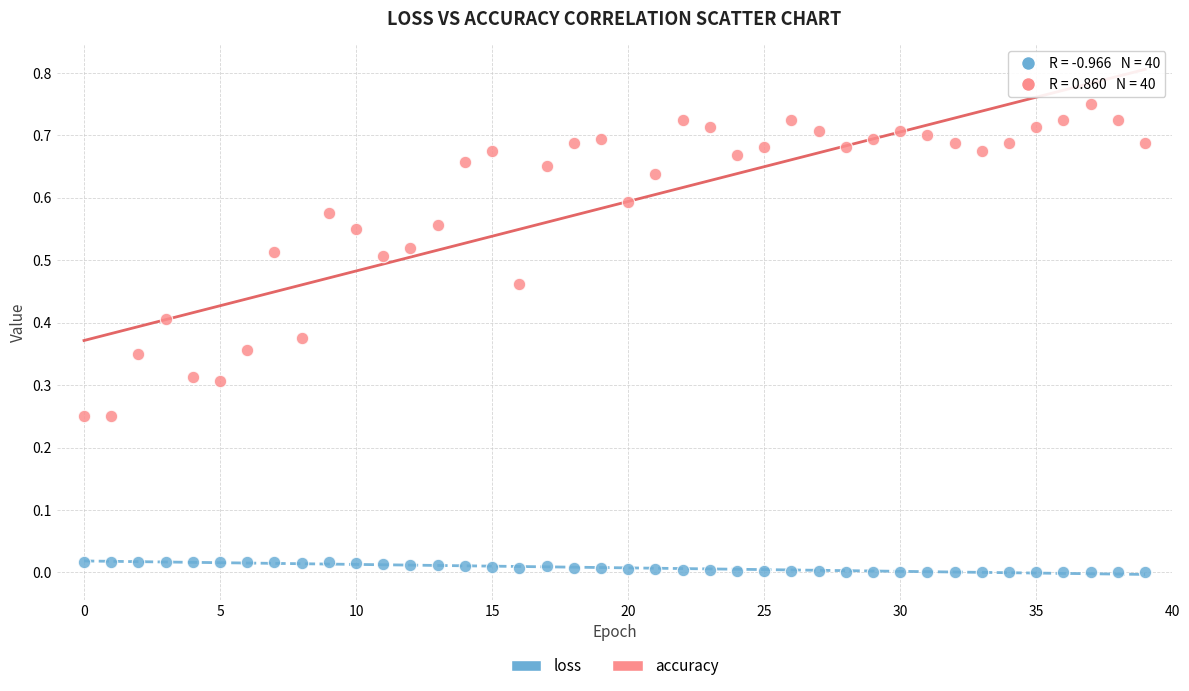

Which series contains the highest Y value?

accuracy